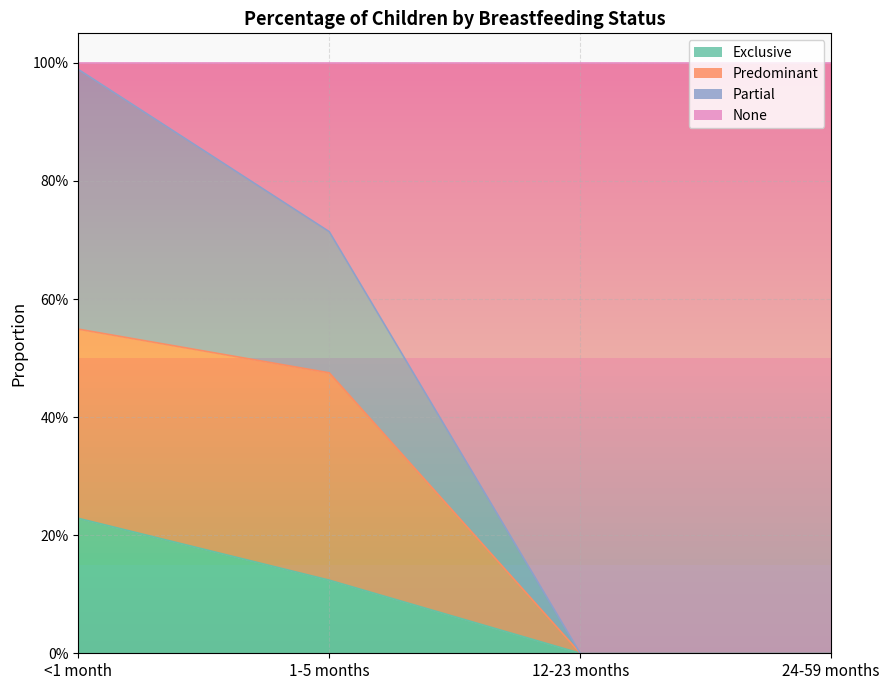

True or false: Exclusive has more than 1 interior local peaks.

False